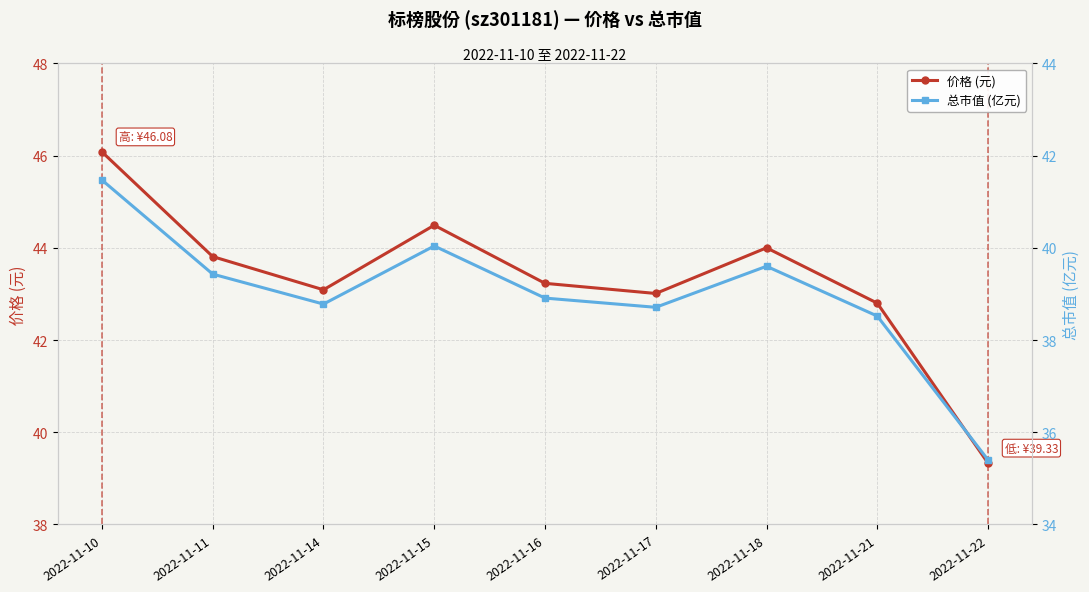

What is the value of the 价格 (元) point at the 8th from the left?

42.8